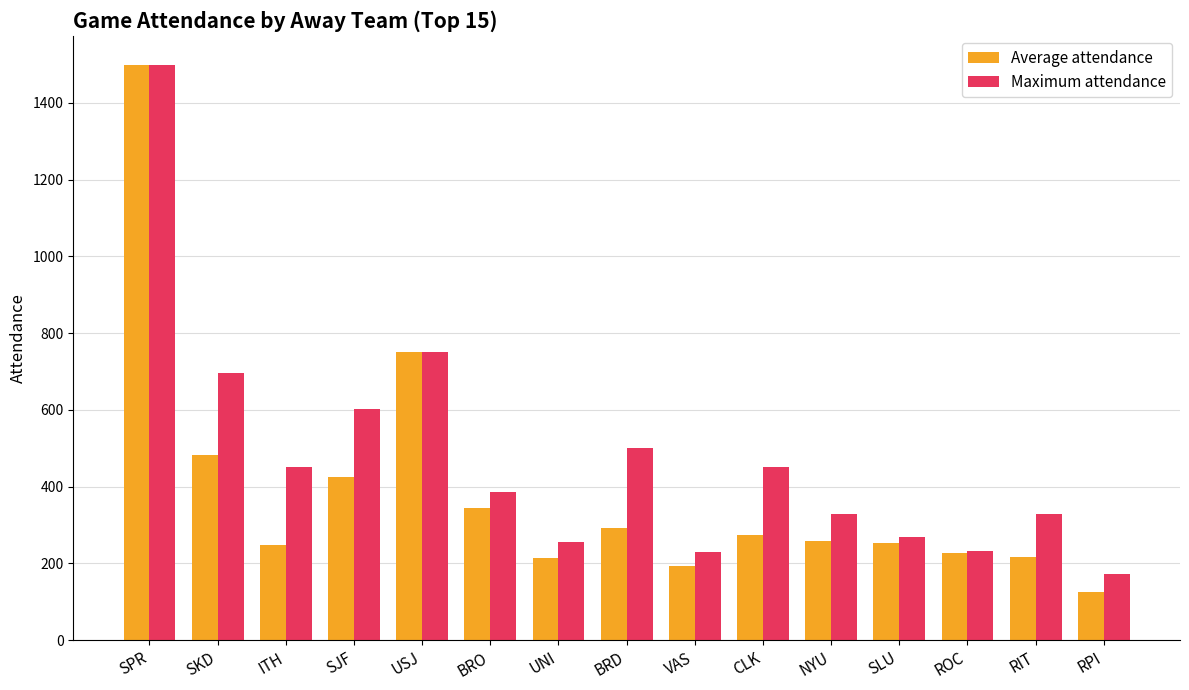

What is the average value of the Maximum attendance series?

477